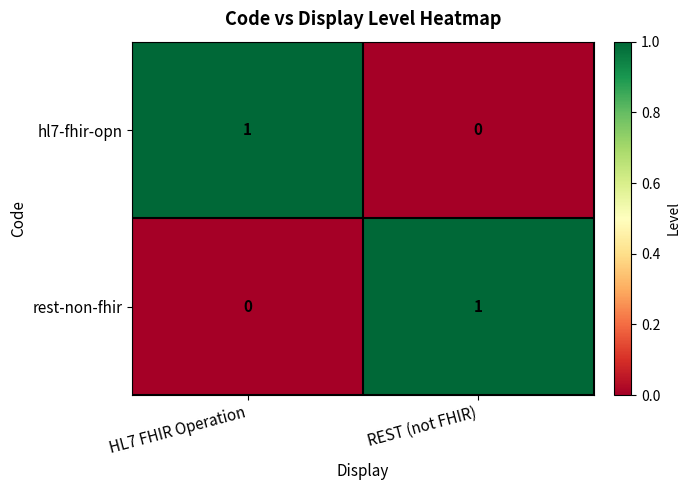

Rank the series at REST (not FHIR) from highest to lowest value.

rest-non-fhir, hl7-fhir-opn